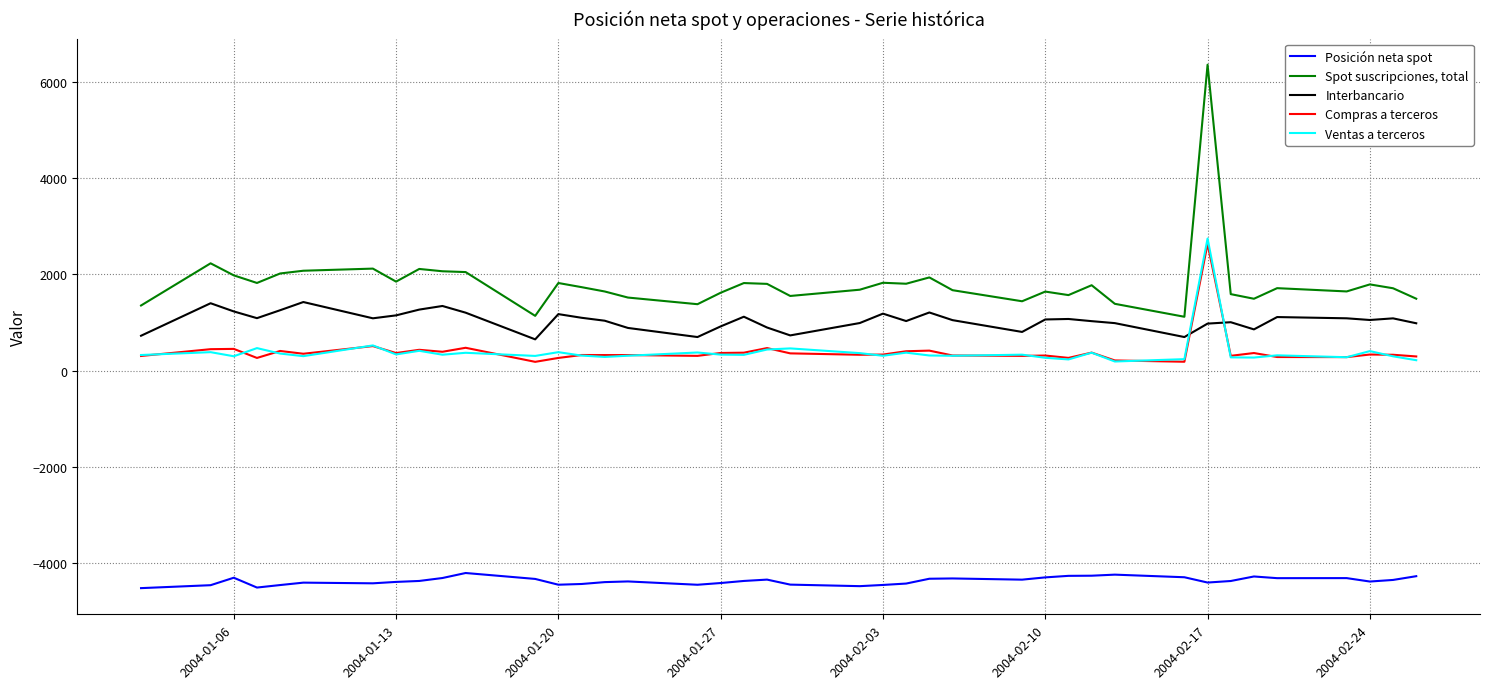

Rank the series by their maximum value, from highest to lowest.

Spot suscripciones, total, Ventas a terceros, Compras a terceros, Interbancario, Posición neta spot